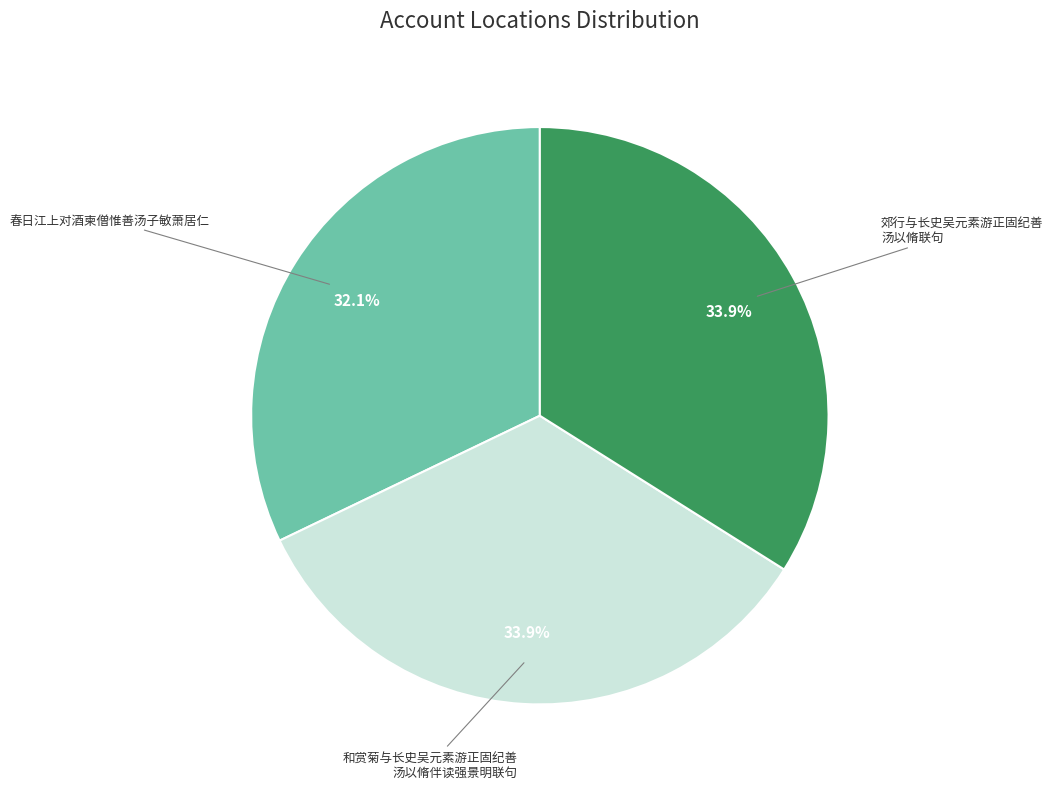

Is there a majority slice in this chart?

No